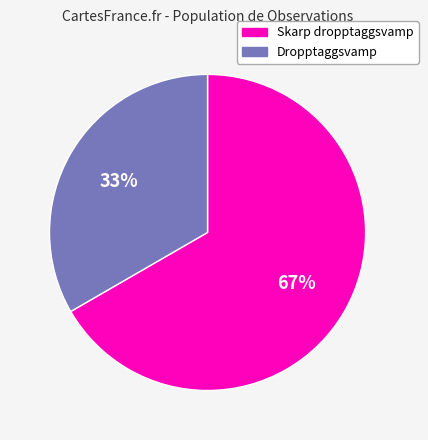

To the nearest percent, what percentage of the pie is Skarp dropptaggsvamp?

67%